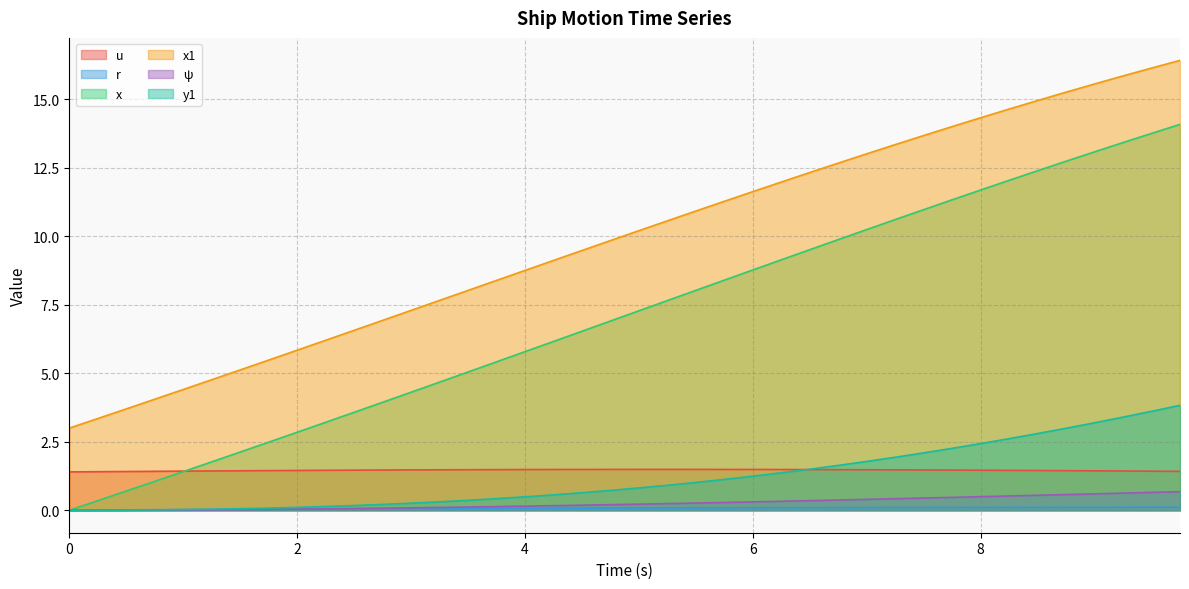

True or false: x1 and ψ cross at least once.

False